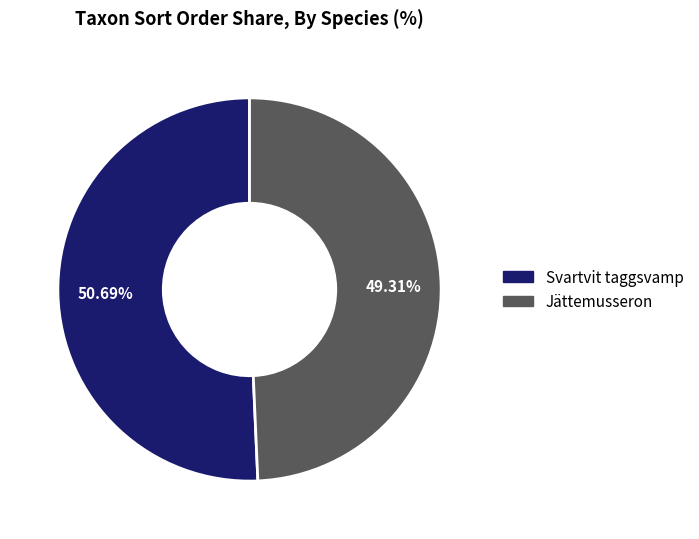

How many segments does this pie chart have?

2